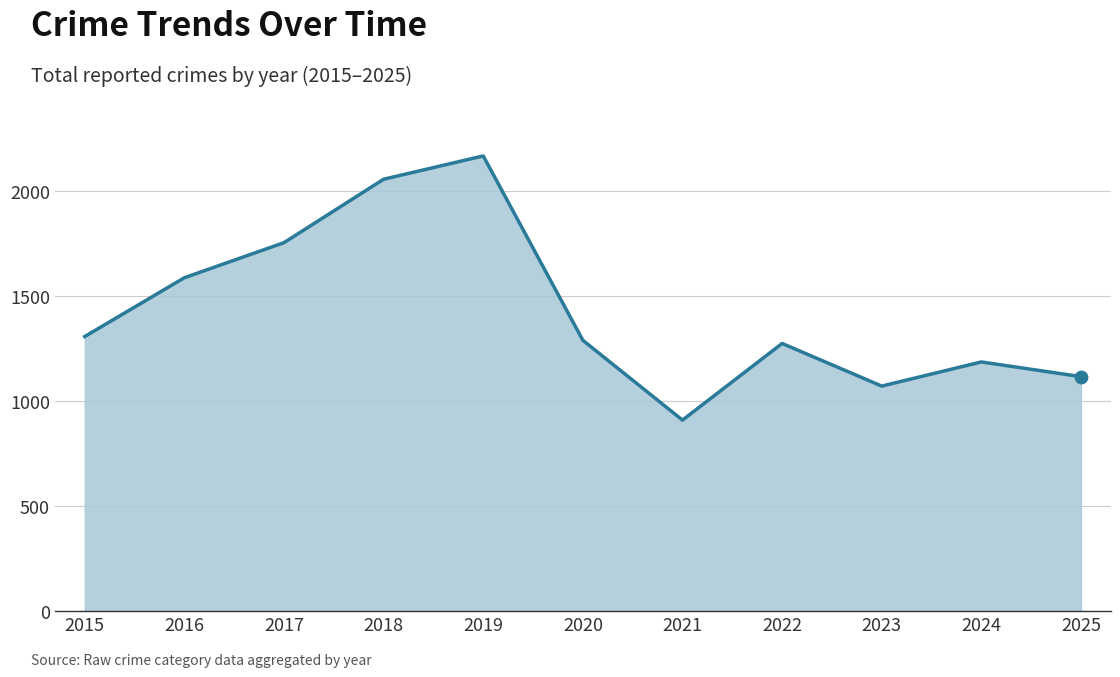

What is the change in value from 2016 to 2017?

+167